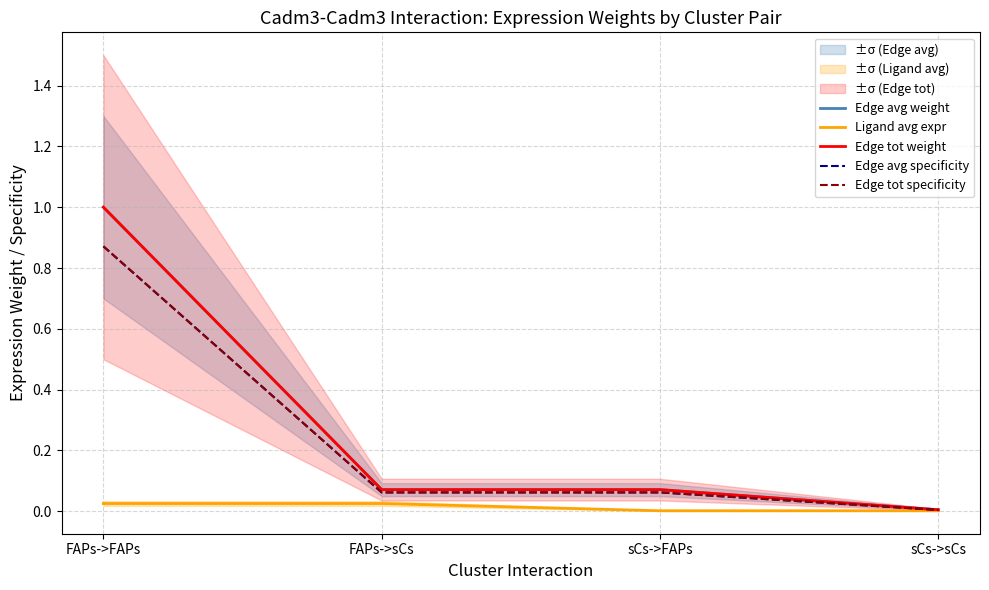

What are all the series names shown in the legend?

Edge avg weight, Ligand avg expr, Edge tot weight, Edge avg specificity, Edge tot specificity